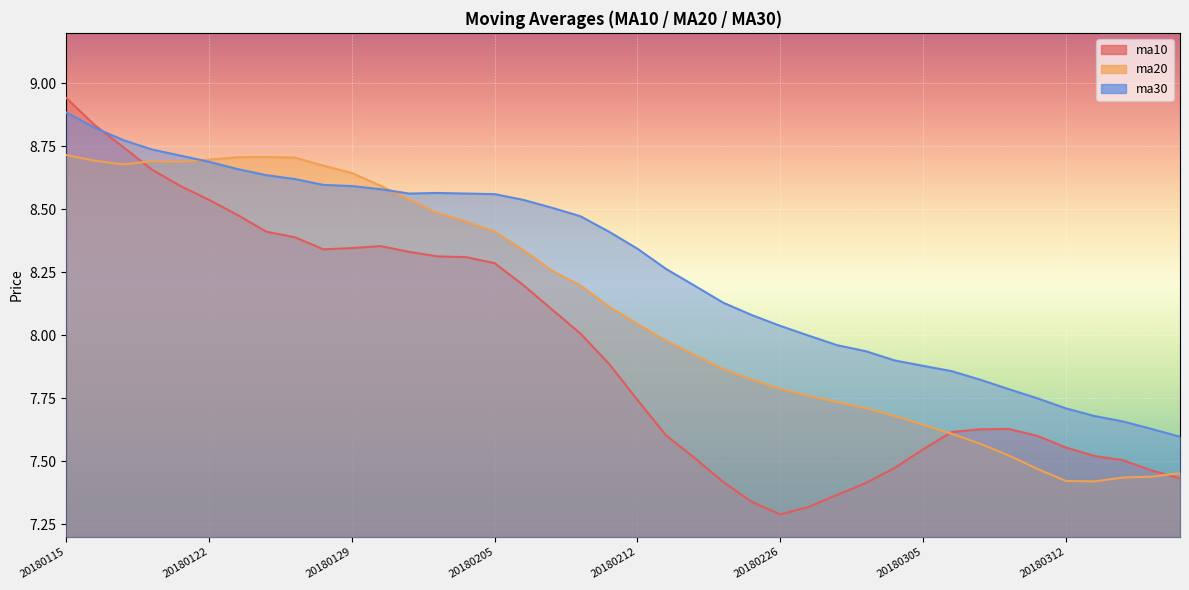

How many interior local peaks does the ma10 series have?

2